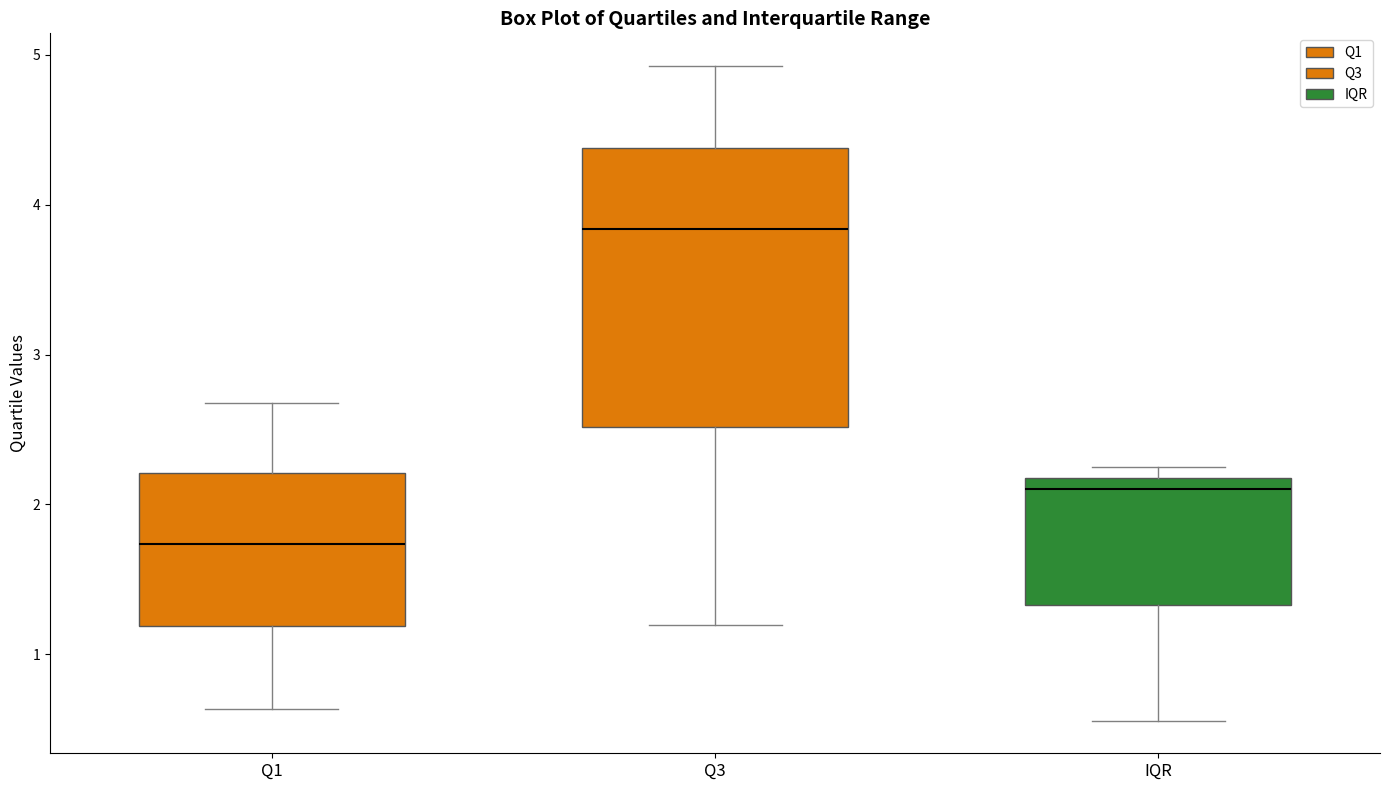

Where is the lower edge of the box for Q3 on the y-axis? The values are not printed on the chart, so give them approximately, as read against the axis.

2.5